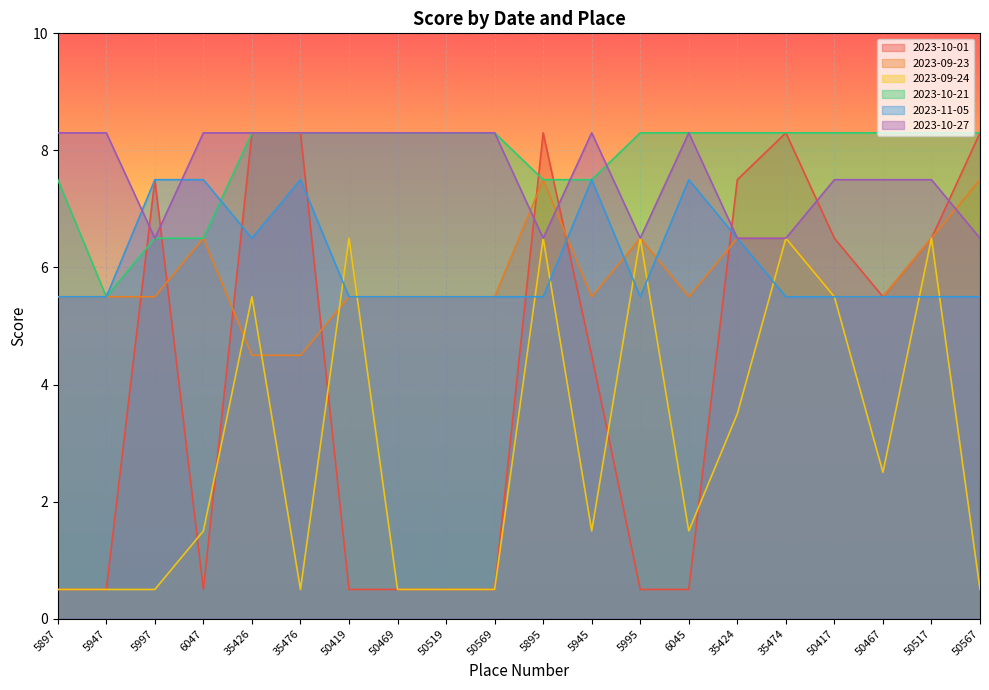

What are all the series names shown in the legend?

2023-10-01, 2023-09-23, 2023-09-24, 2023-10-21, 2023-11-05, 2023-10-27